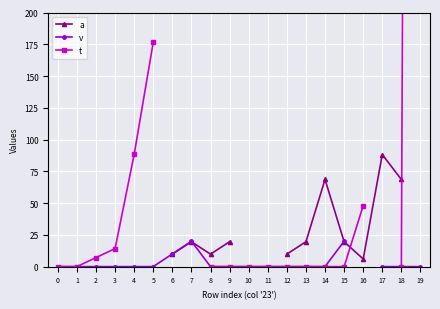

Rank the series by their maximum value, from highest to lowest.

t, a, v